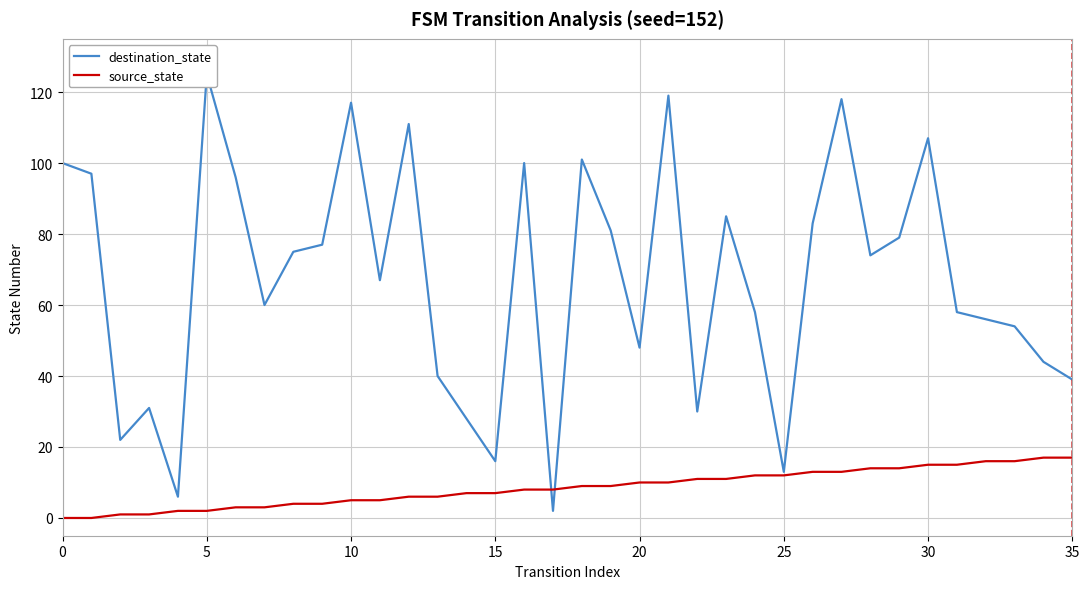

What is the difference between the maximum and minimum values in the destination_state series?

123